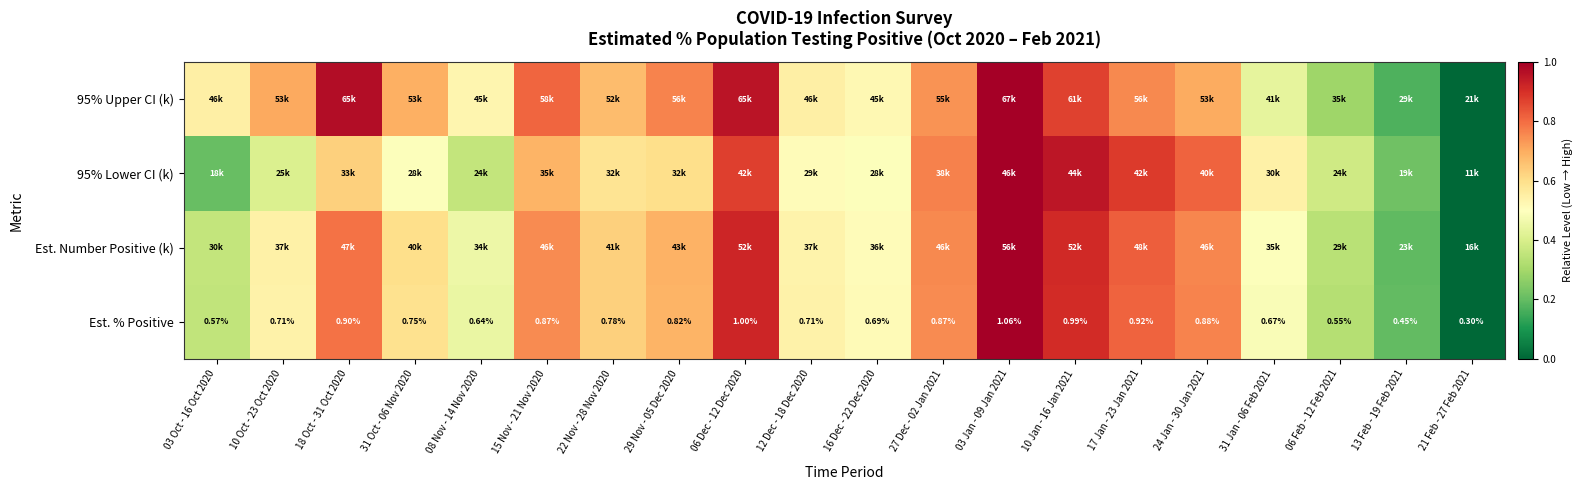

True or false: Est. Number Positive (k) has a value of 0.3 at 16 Dec - 22 Dec 2020.

False